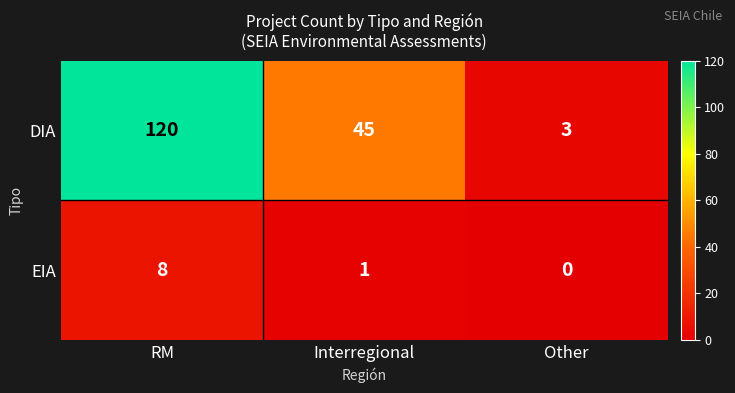

Reading right to left, list all the values displayed in this chart.

DIA: Other=3	Interregional=45	RM=120
EIA: Other=0	Interregional=1	RM=8